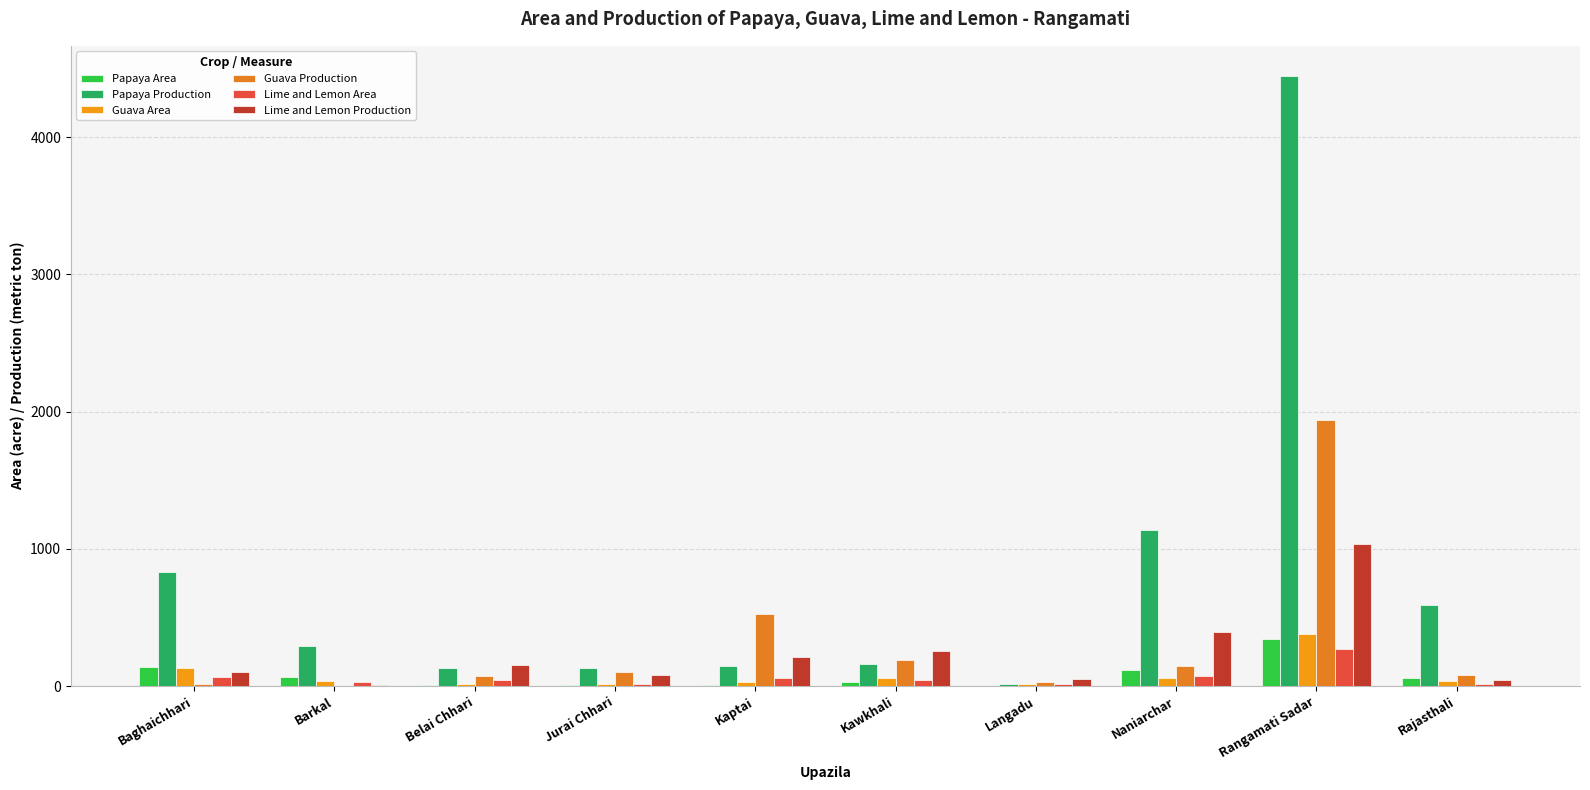

At Jurai Chhari, list the series in order from largest to smallest.

Papaya Production, Guava Production, Lime and Lemon Production, Guava Area, Lime and Lemon Area, Papaya Area